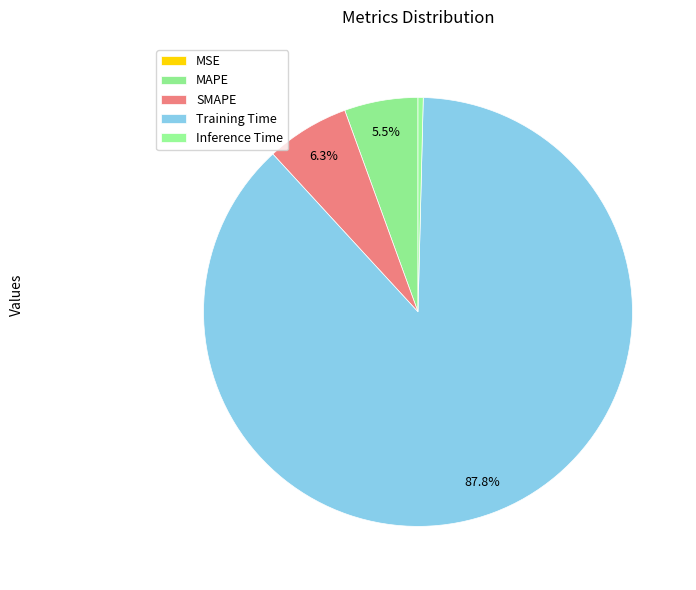

To the nearest percent, what is the difference between the Inference Time and SMAPE slice percentages?

6%